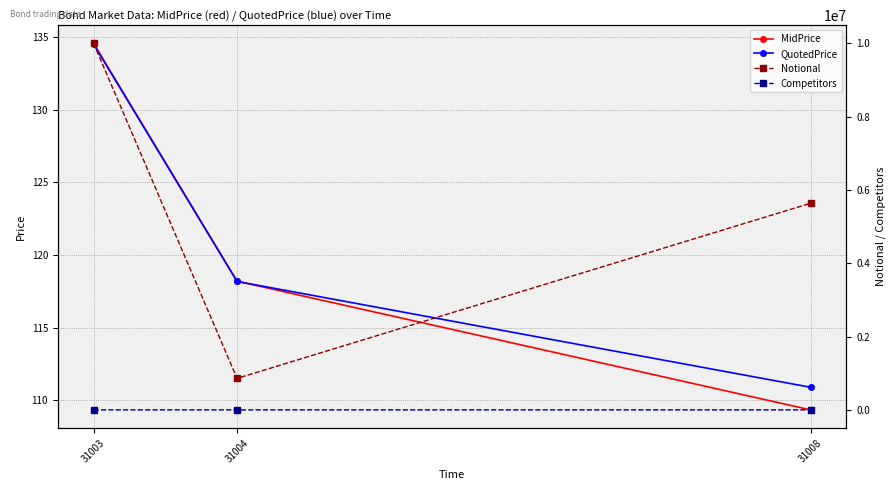

Where is Competitors nearest to the value 2?

31003